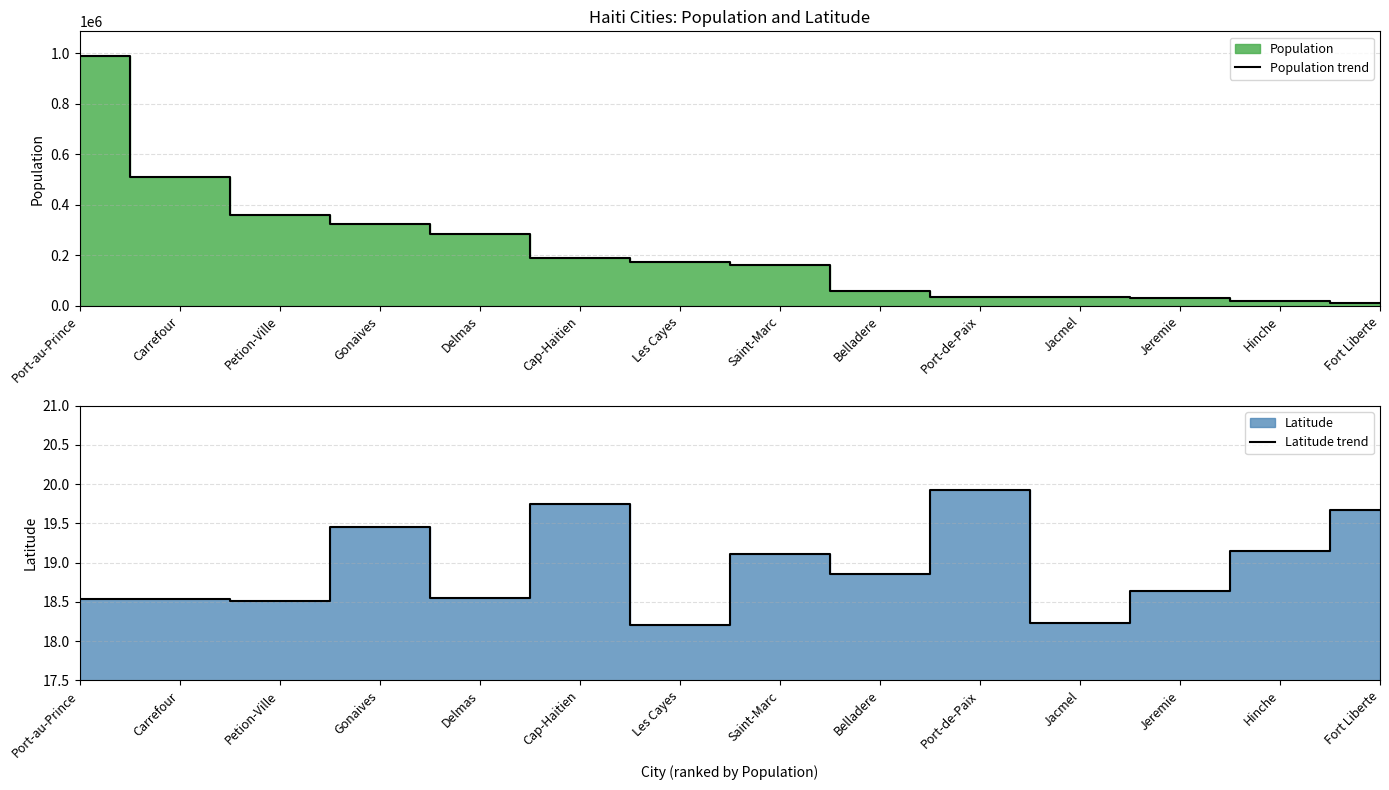

What is the spread (max minus min) of values at Jacmel?

33544.8